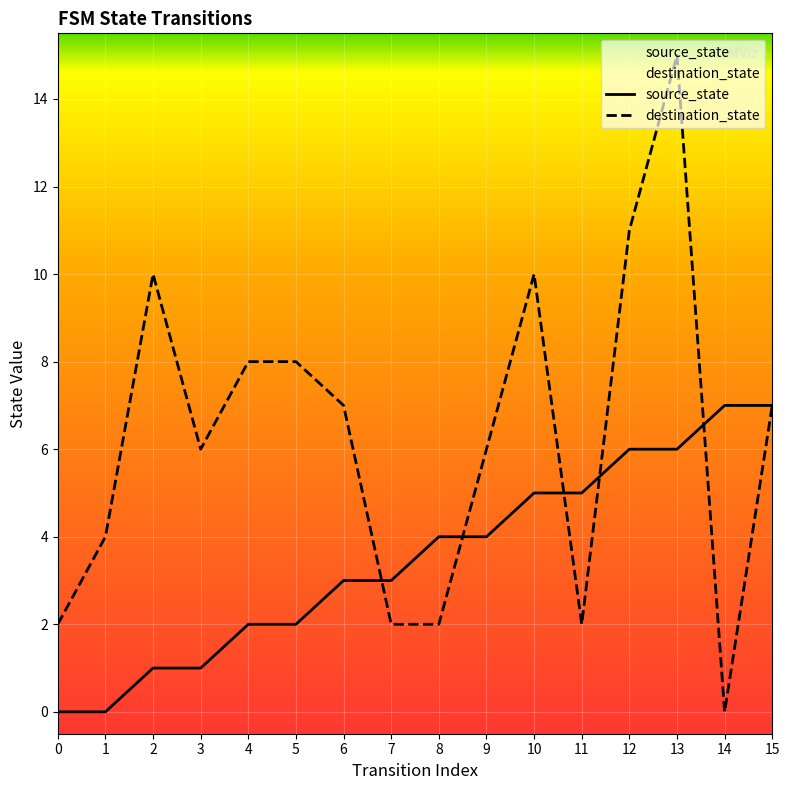

At how many categories does at least one series exceed 9?

4